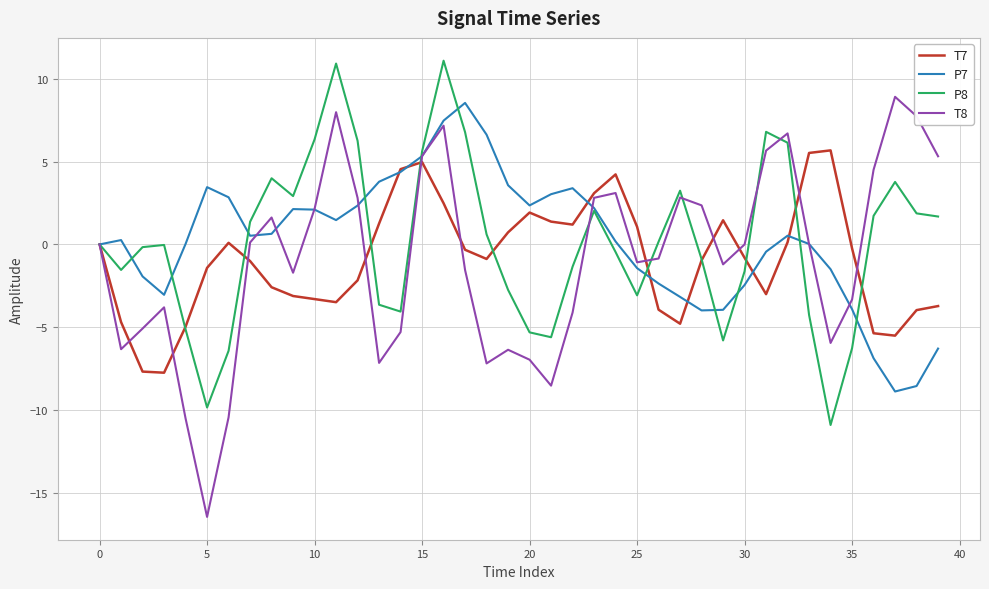

Which series has the largest range (max minus min)?

T8